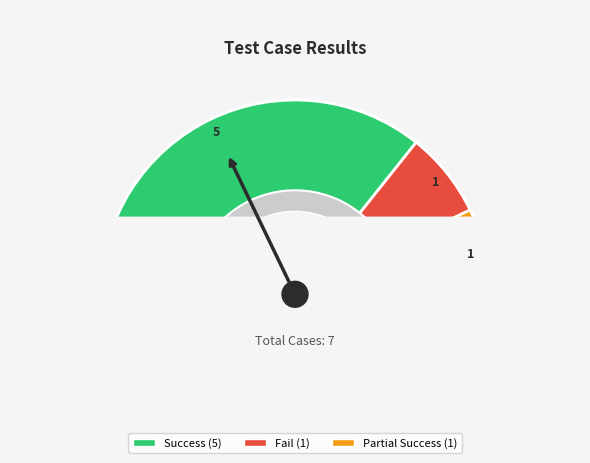

To the nearest percent, what percentage of the pie is Partial Success?

14%